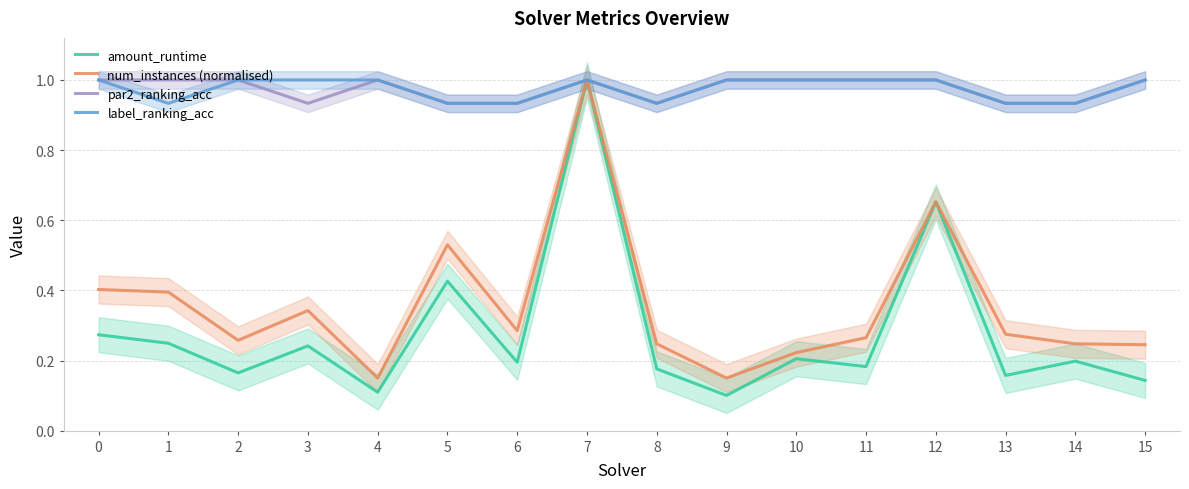

What is the total value across all series at 4?

2.3